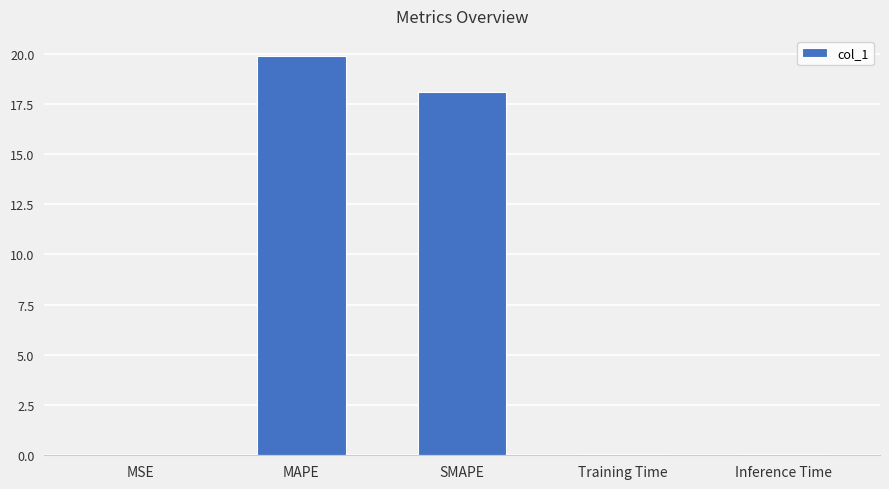

The chart shows a value of 0.0 at Training Time. True or false?

True